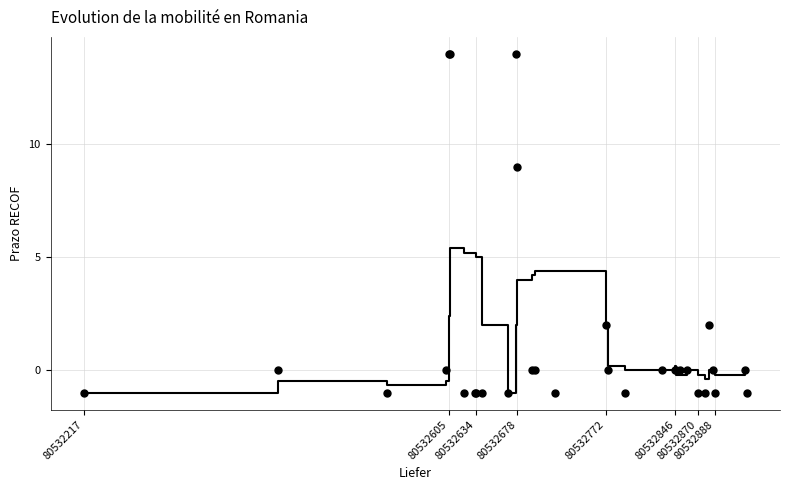

What Y value in the scatter plot is closest to 6?

9